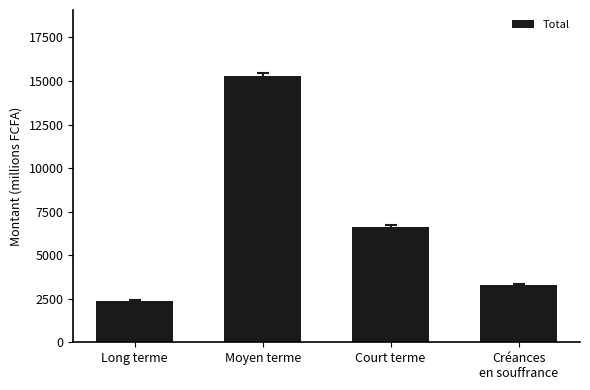

What is the maximum value shown in the chart?

15258